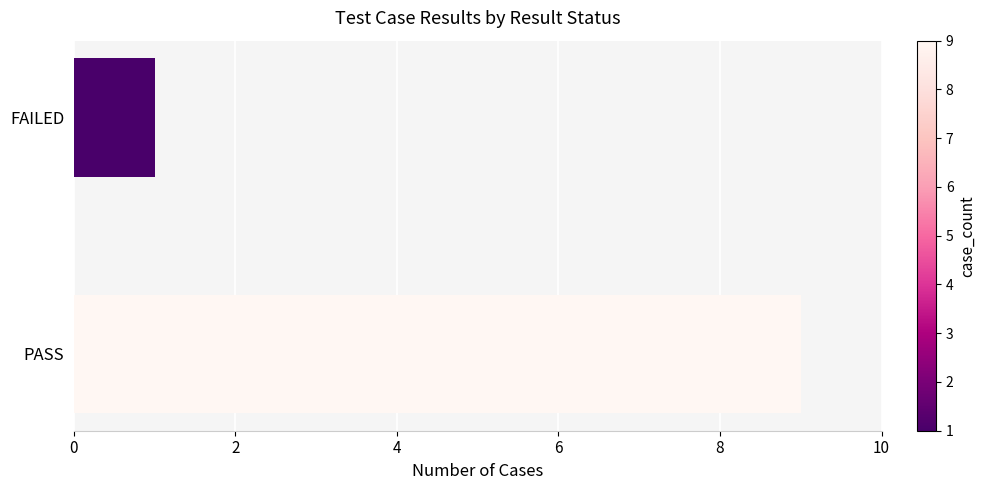

List the labels in order of value, largest first.

PASS, FAILED